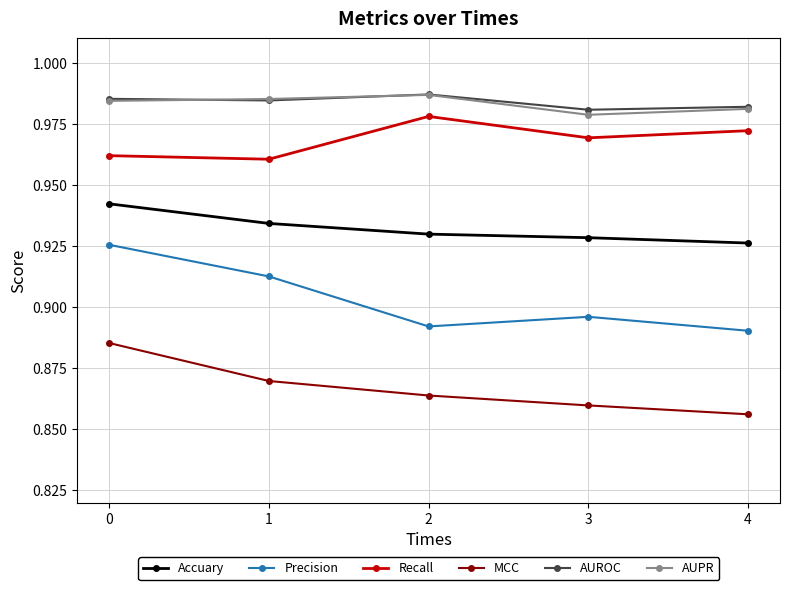

How many distinct data groups are displayed?

6